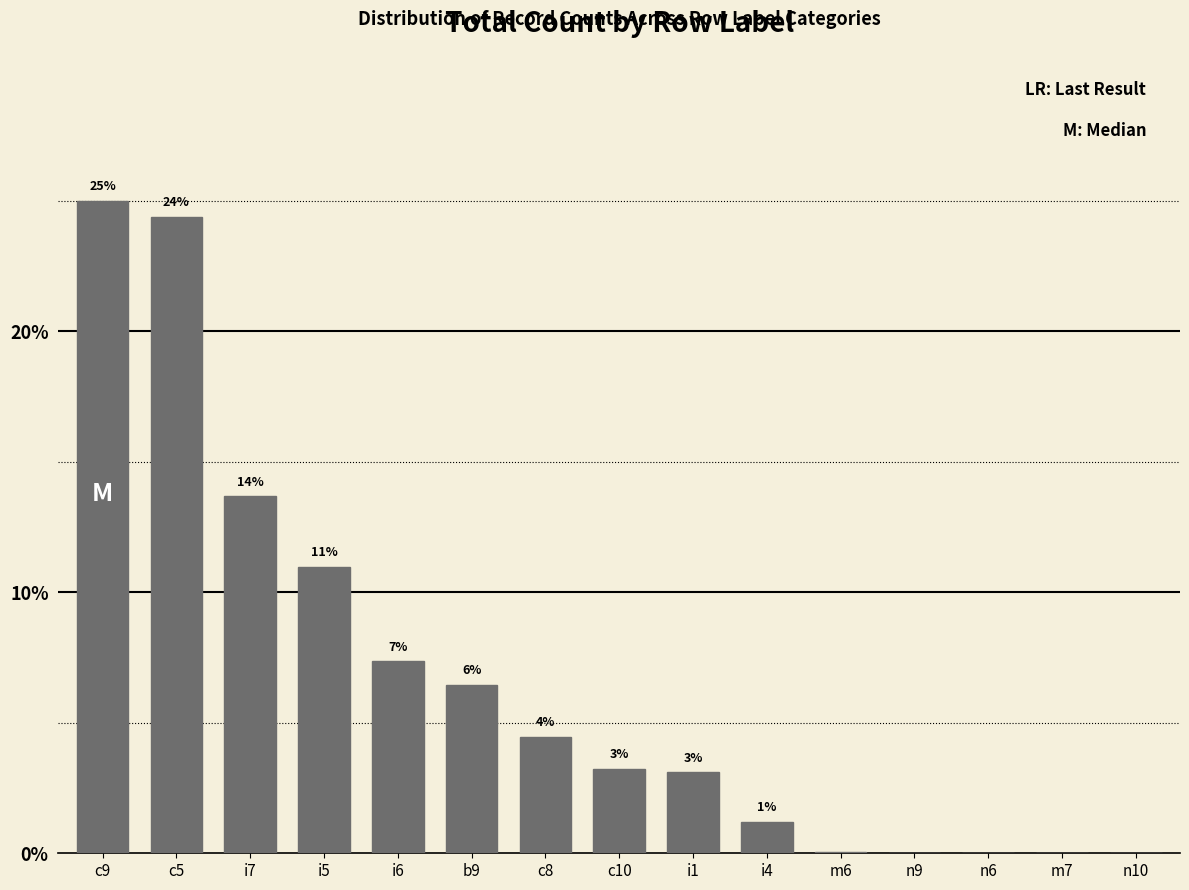

Are the bars horizontal?

No